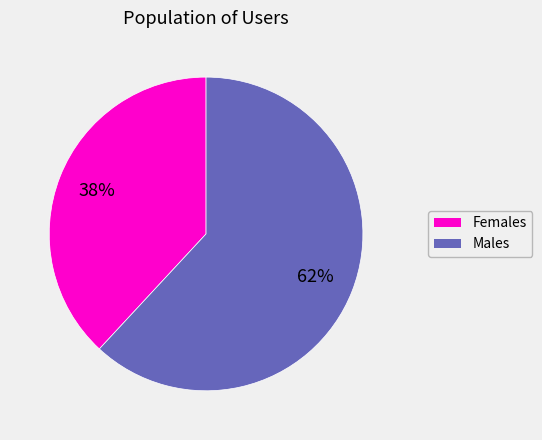

To the nearest percent, what is the difference between the largest and smallest slice percentages?

24%